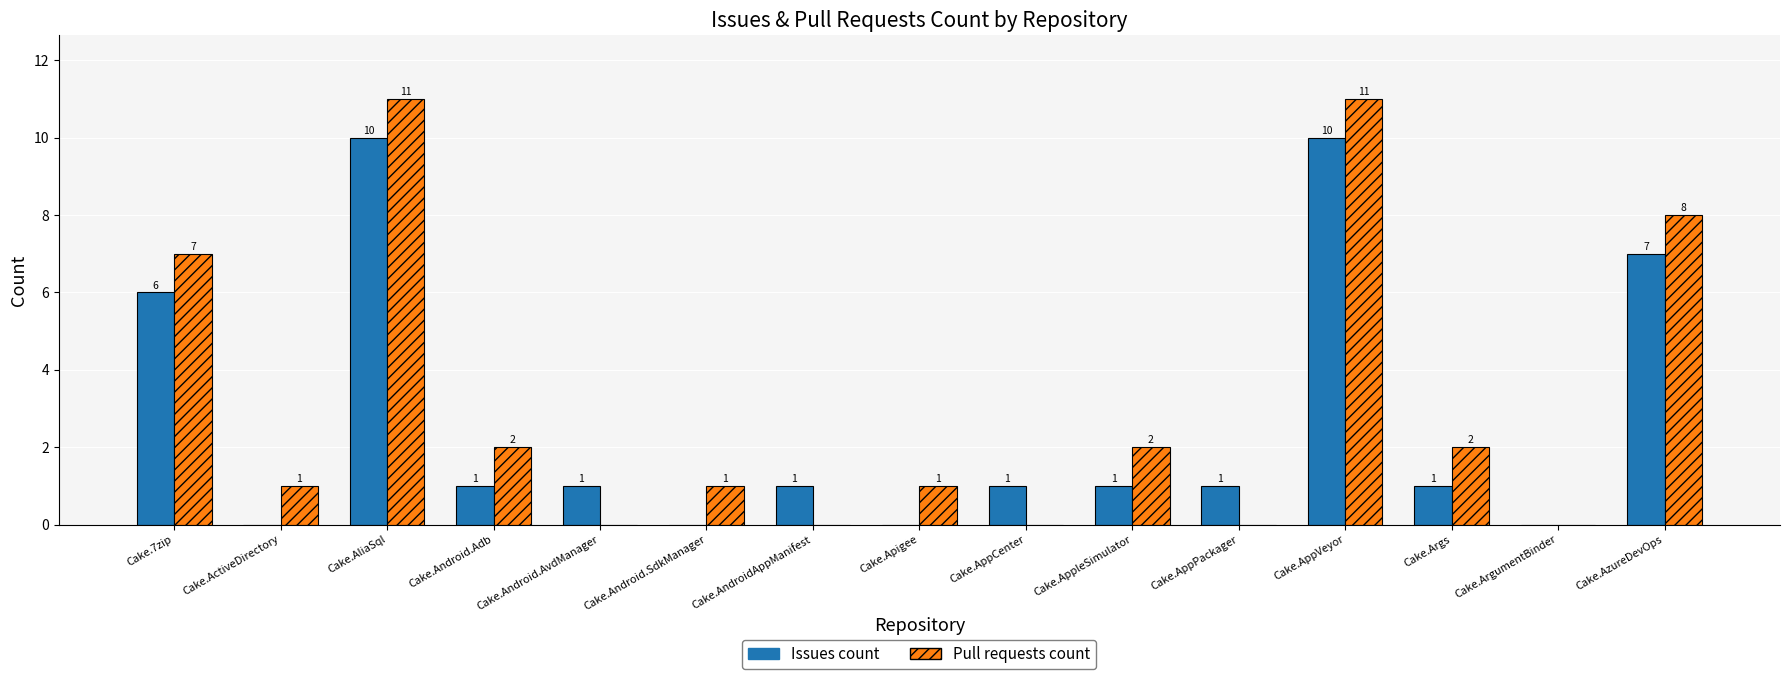

What are all the series names shown in the legend?

Issues count, Pull requests count